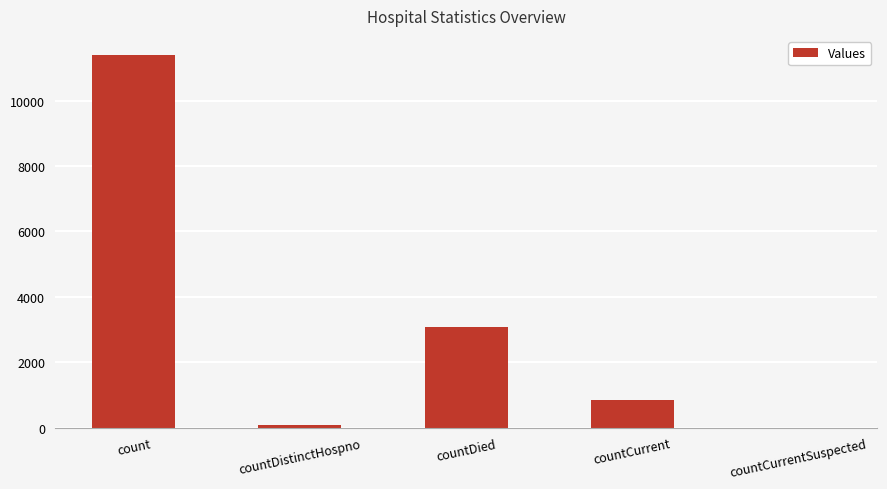

The value at countCurrent is 831. True or false?

True